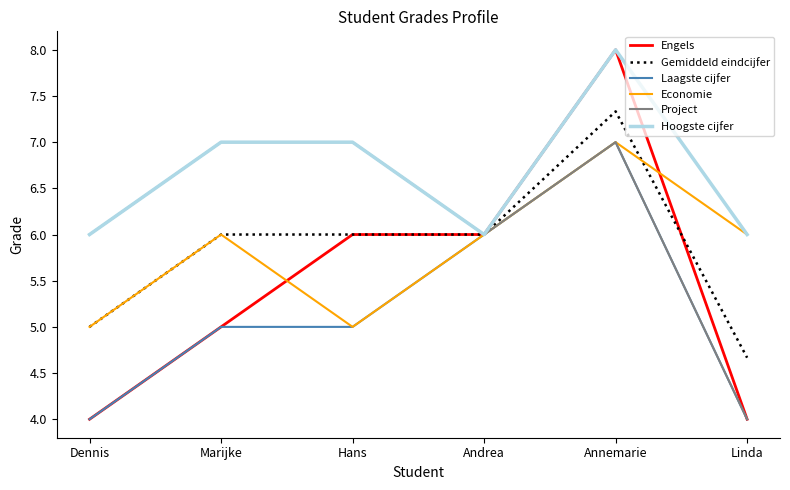

What is the approximate value of Project at Hans?

7.0